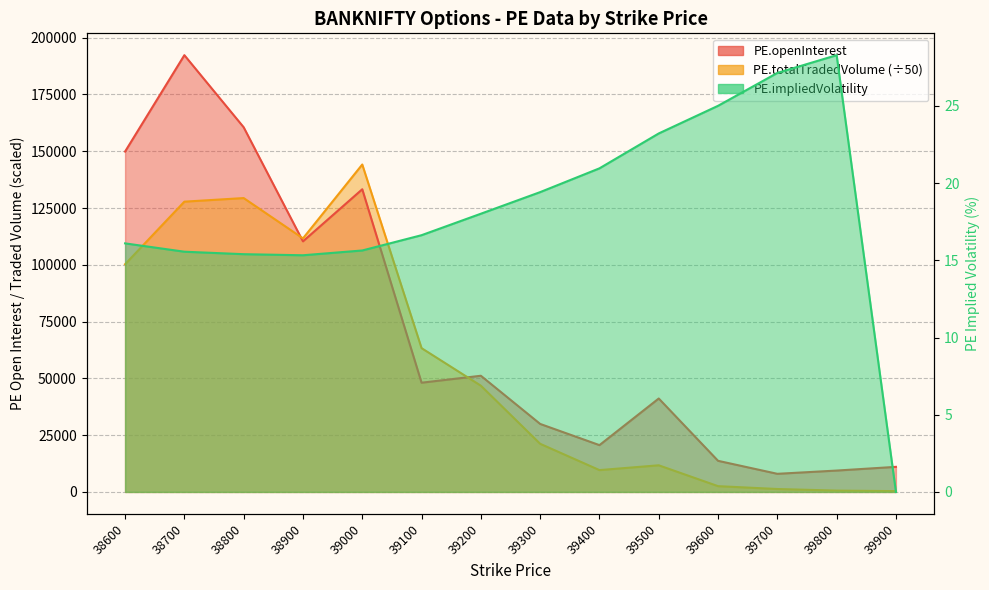

What is the total value across all series at 38600?

250143.9